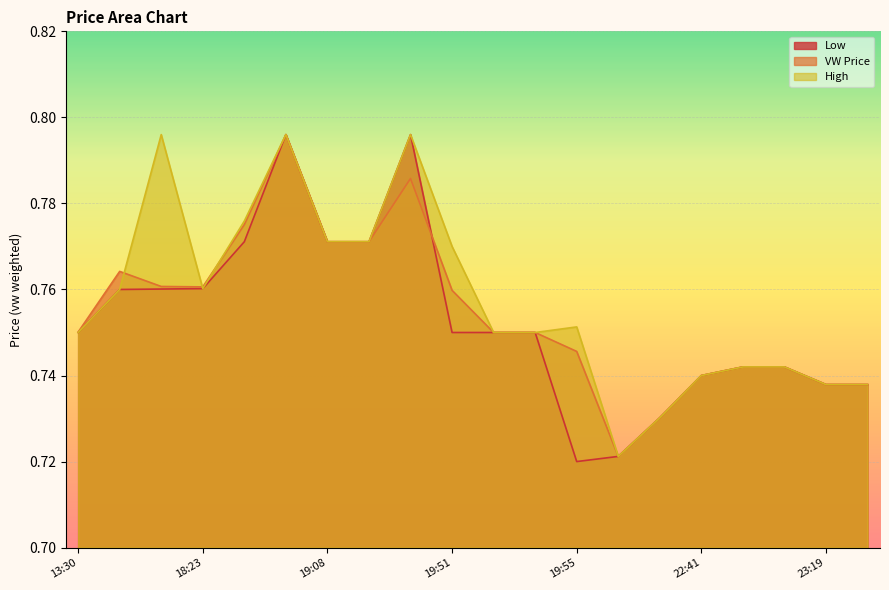

Reading left to right, list all the values displayed in this chart.

vw: 0.8	0.8	0.8	0.8	0.8	0.8	0.8	0.8	0.8	0.8	0.8	0.8	0.7	0.7	0.7	0.7	0.7	0.7	0.7	0.7
h: 0.8	0.8	0.8	0.8	0.8	0.8	0.8	0.8	0.8	0.8	0.8	0.8	0.8	0.7	0.7	0.7	0.7	0.7	0.7	0.7
l: 0.8	0.8	0.8	0.8	0.8	0.8	0.8	0.8	0.8	0.8	0.8	0.8	0.7	0.7	0.7	0.7	0.7	0.7	0.7	0.7